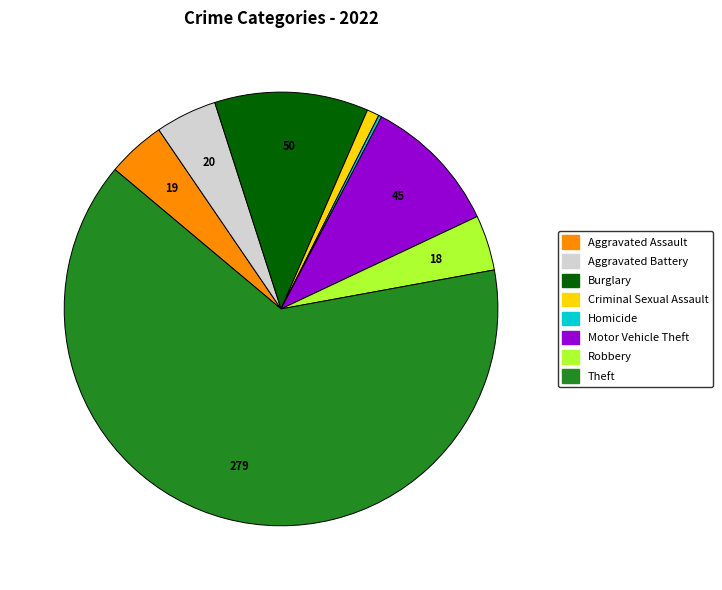

Is there any slice that represents more than half of the pie?

Yes